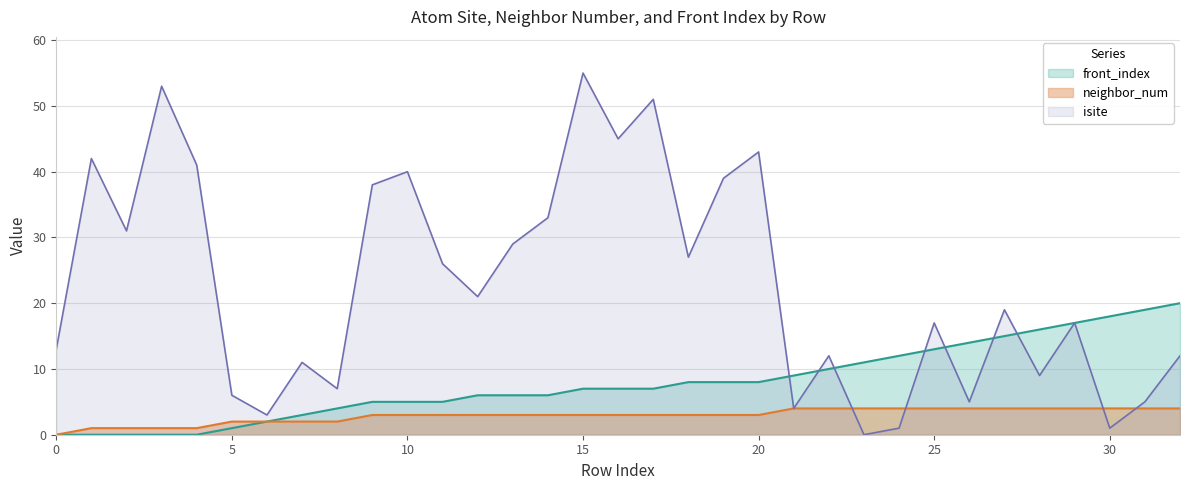

True or false: front_index and neighbor_num cross at least once.

False